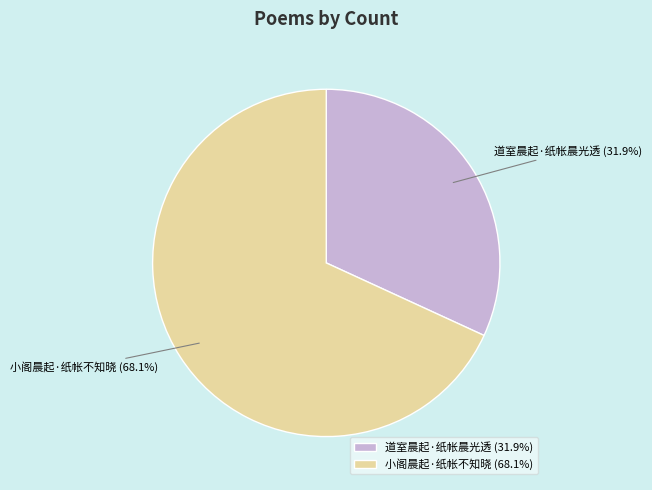

To the nearest percent, what is the difference between the 小阁晨起·纸帐不知晓 and 道室晨起·纸帐晨光透 slice percentages?

36%